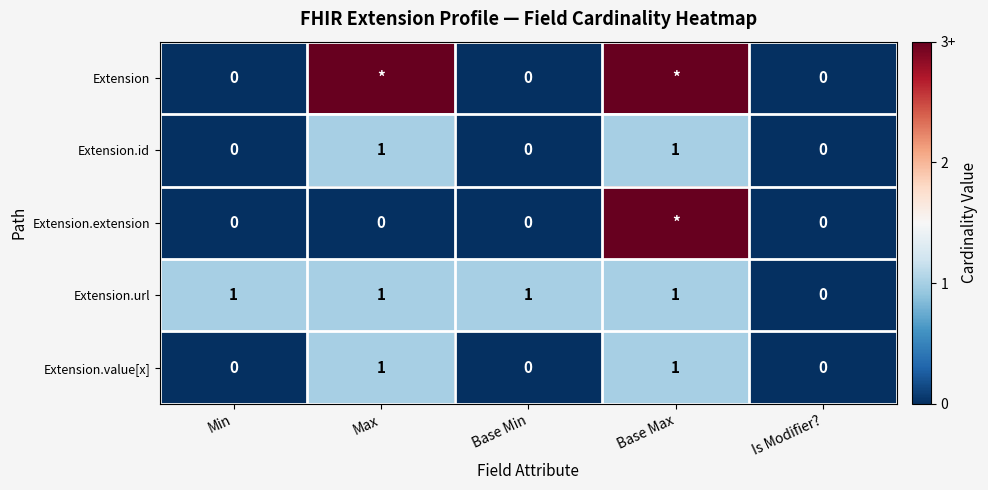

The Extension.id series shows 0 at Min. True or false?

True